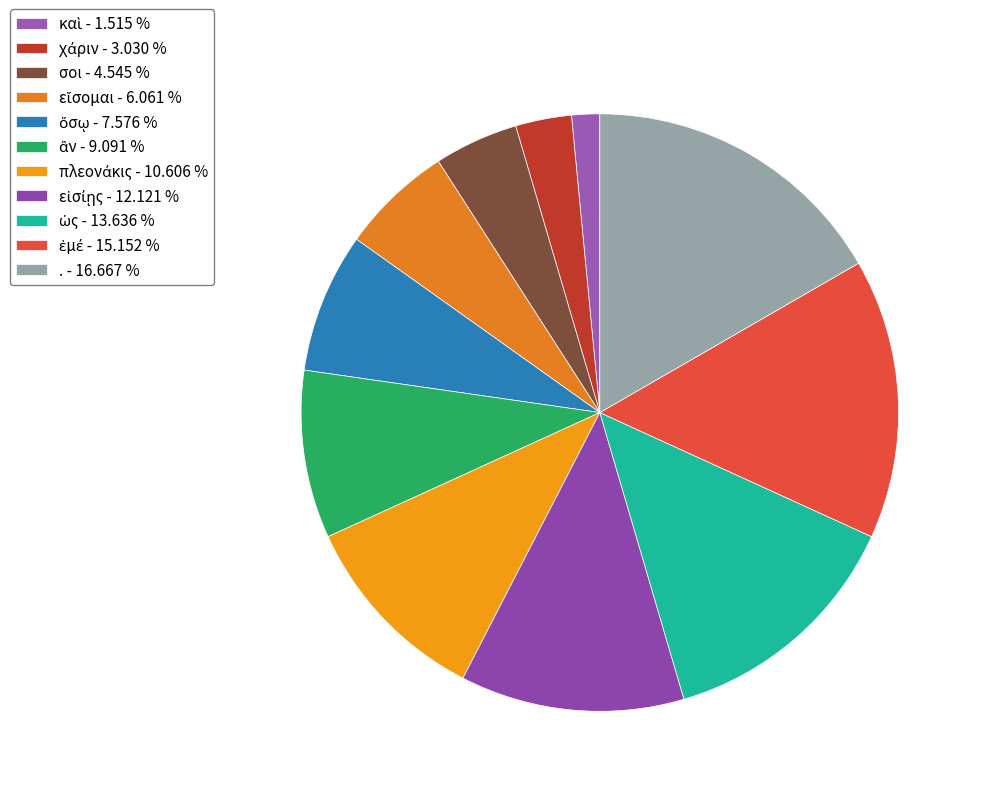

Combined, what portion of the pie is . and ὅσῳ?

24.2%